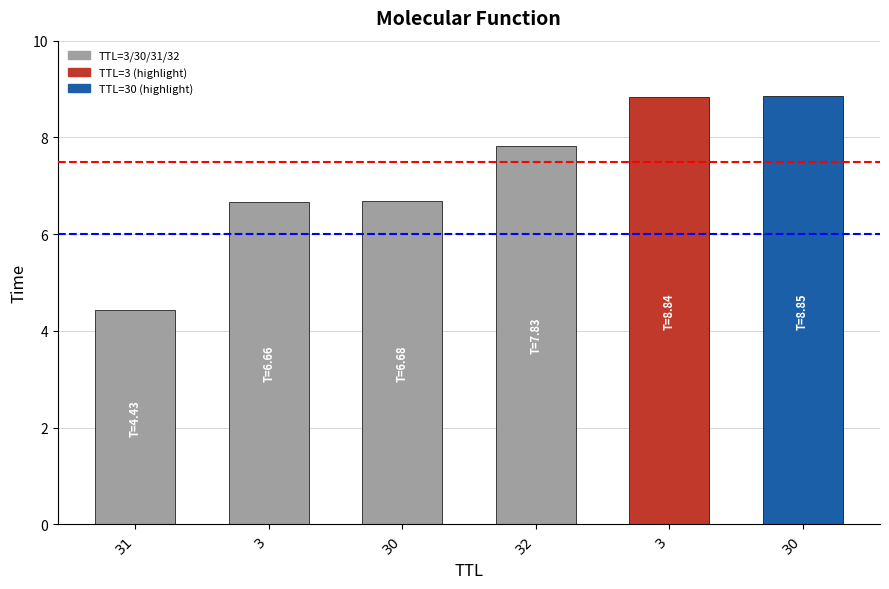

True or false: the data shows 4.4 at 31.

True